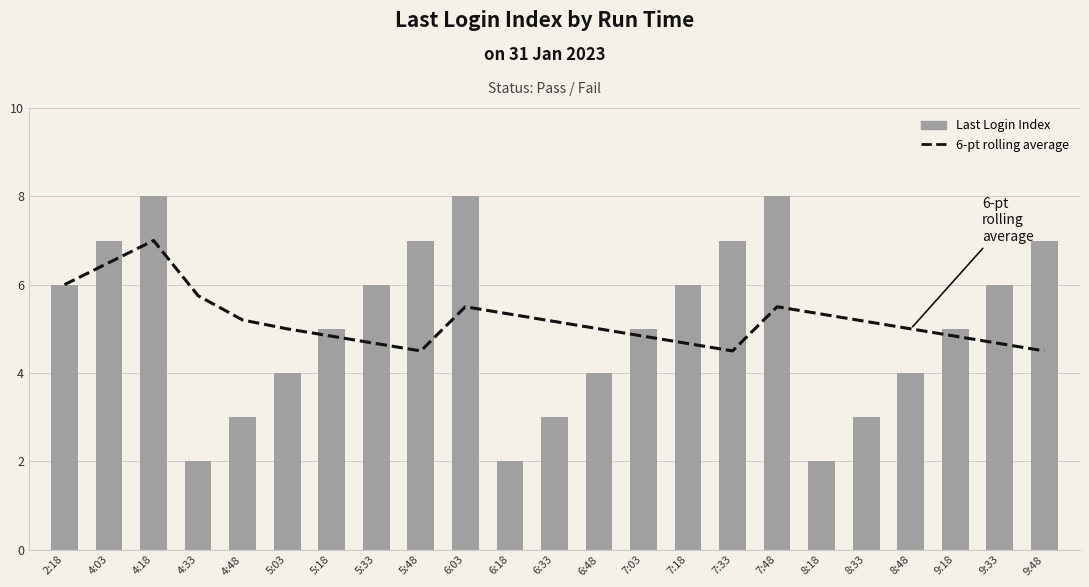

What is the label of the 11th bar from the right?

6:48